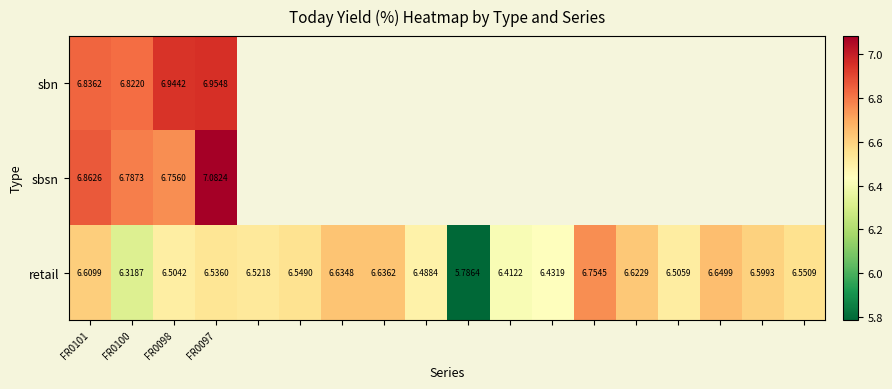

Is the value of sbn at FR0101 greater than the value of sbsn at FR0101?

No